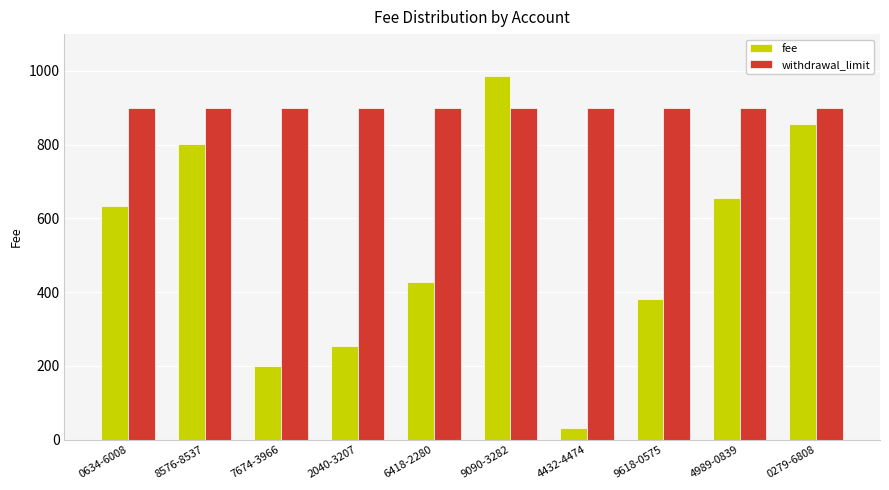

What position from the right is 0279-6808?

1